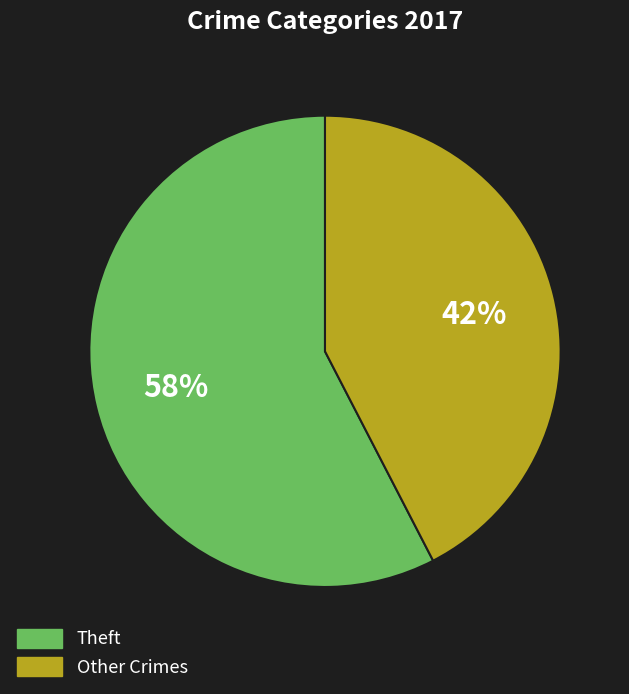

To the nearest percent, what is the average slice percentage?

50%